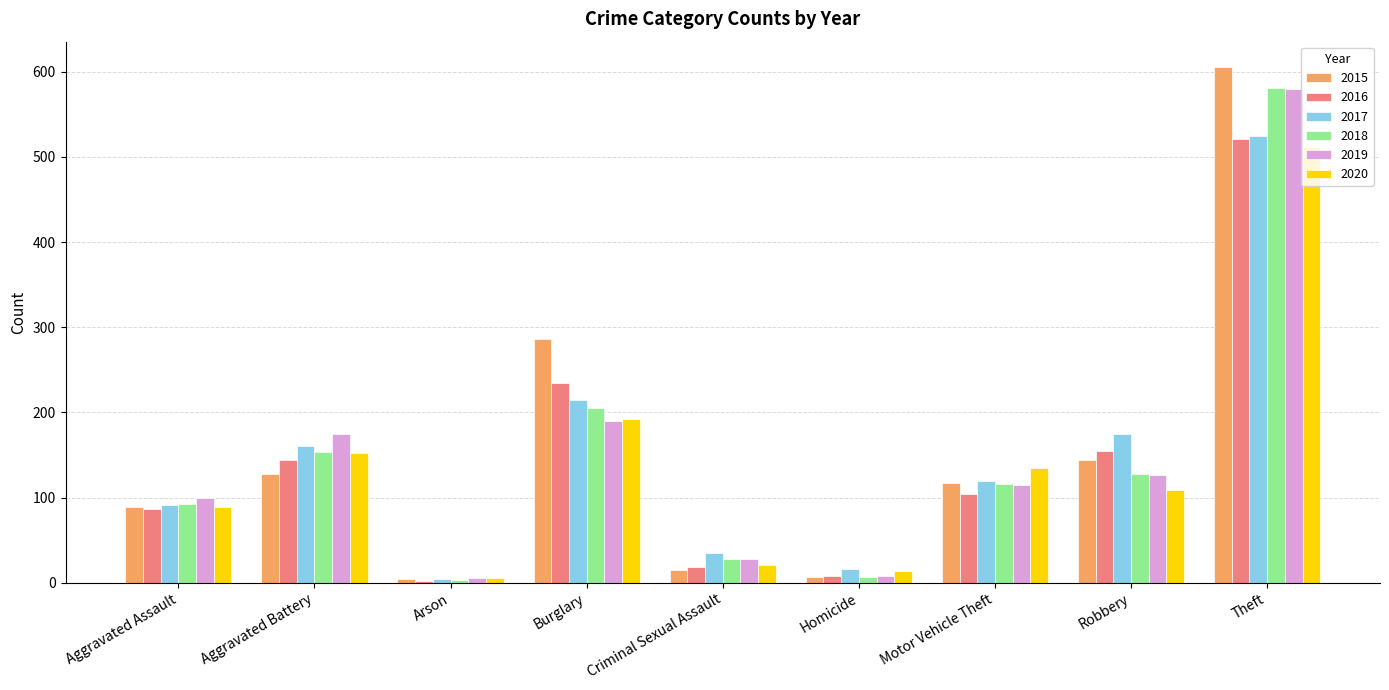

What is the difference between the 2017 values at Burglary and Aggravated Battery?

53